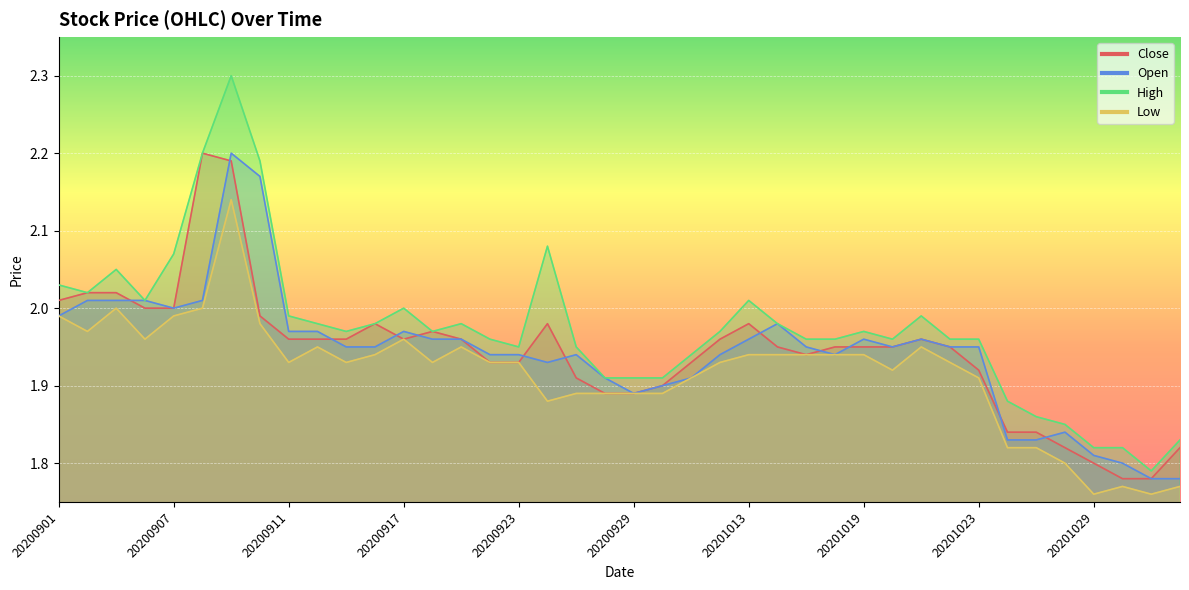

The High series shows 0.7 at 20201014. True or false?

False